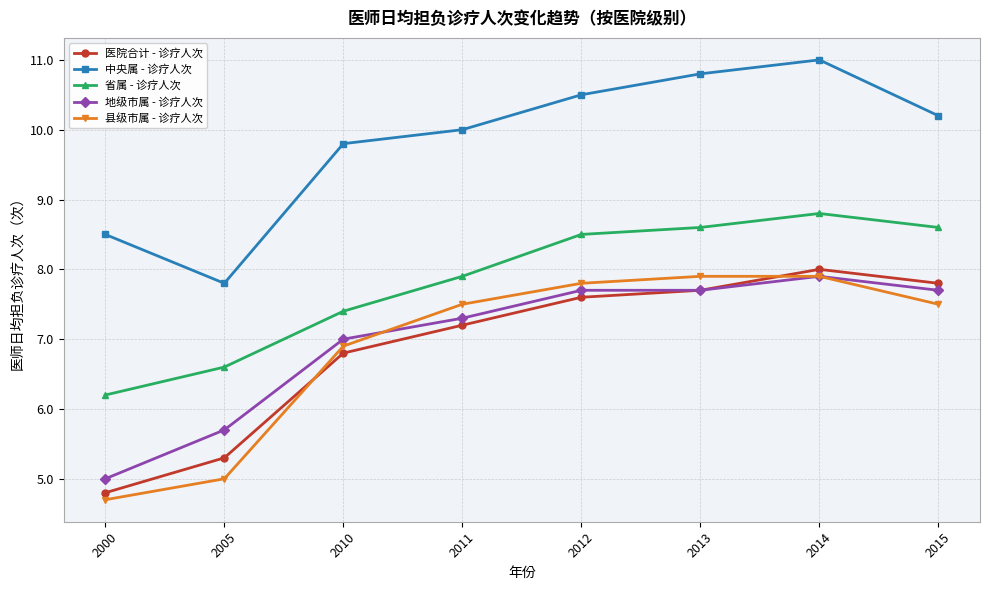

How many categories are shown in the chart?

8